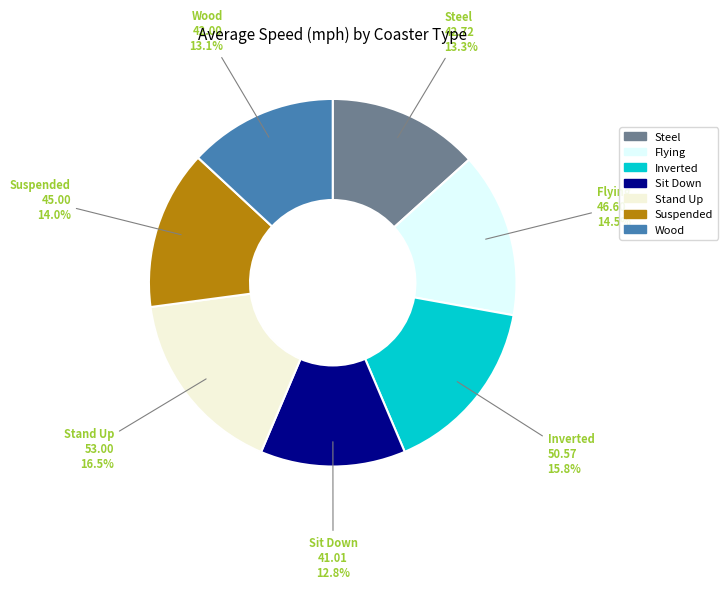

Between Suspended and Sit Down, which is larger?

Suspended